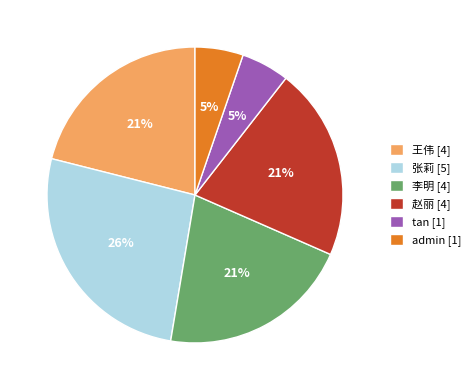

How many slices are in this pie chart?

6